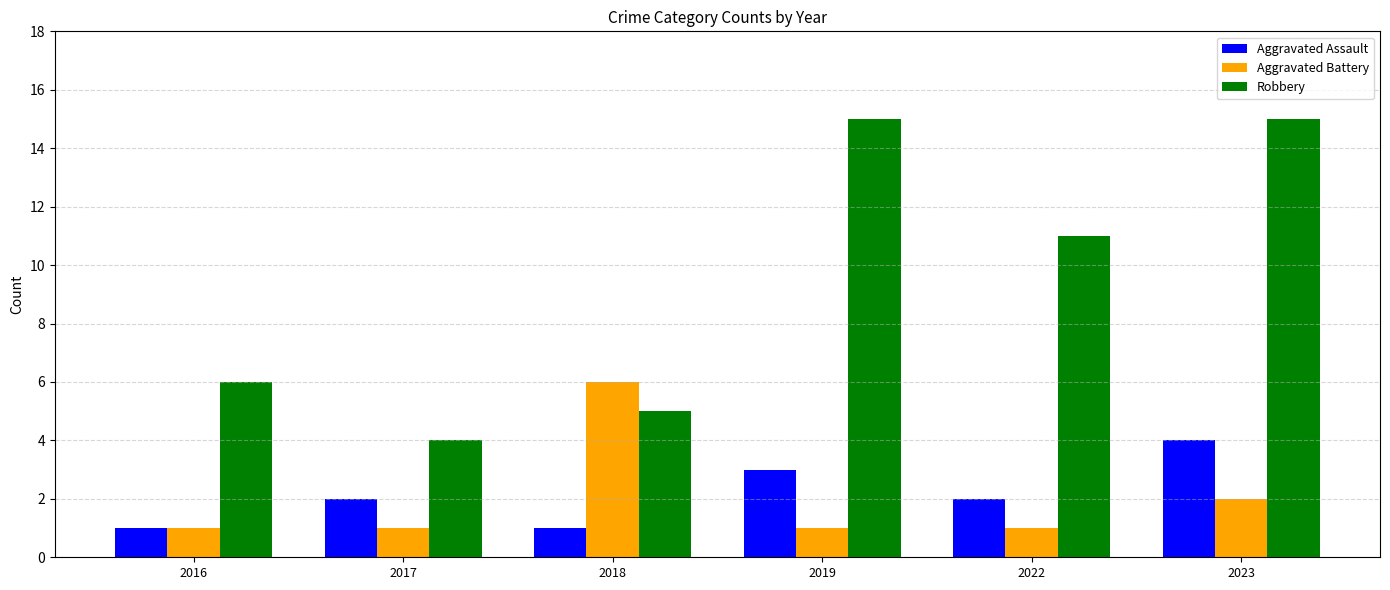

Reading left to right, extract all data points from this chart.

Aggravated Assault: 1	2	1	3	2	4
Aggravated Battery: 1	1	6	1	1	2
Robbery: 6	4	5	15	11	15